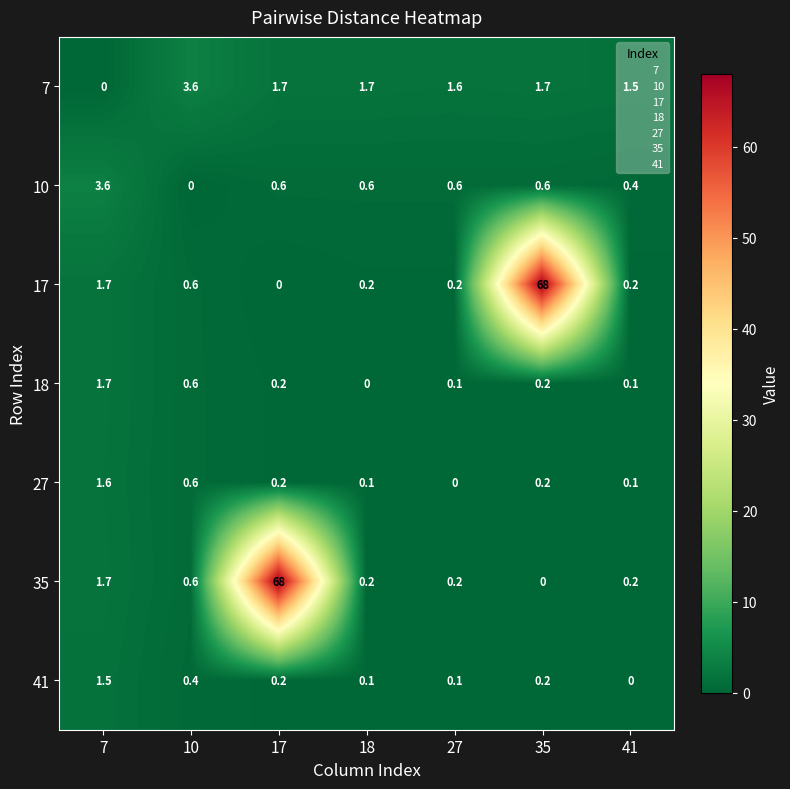

Is the value of 7 at 35 greater than the value of 41 at 10?

Yes